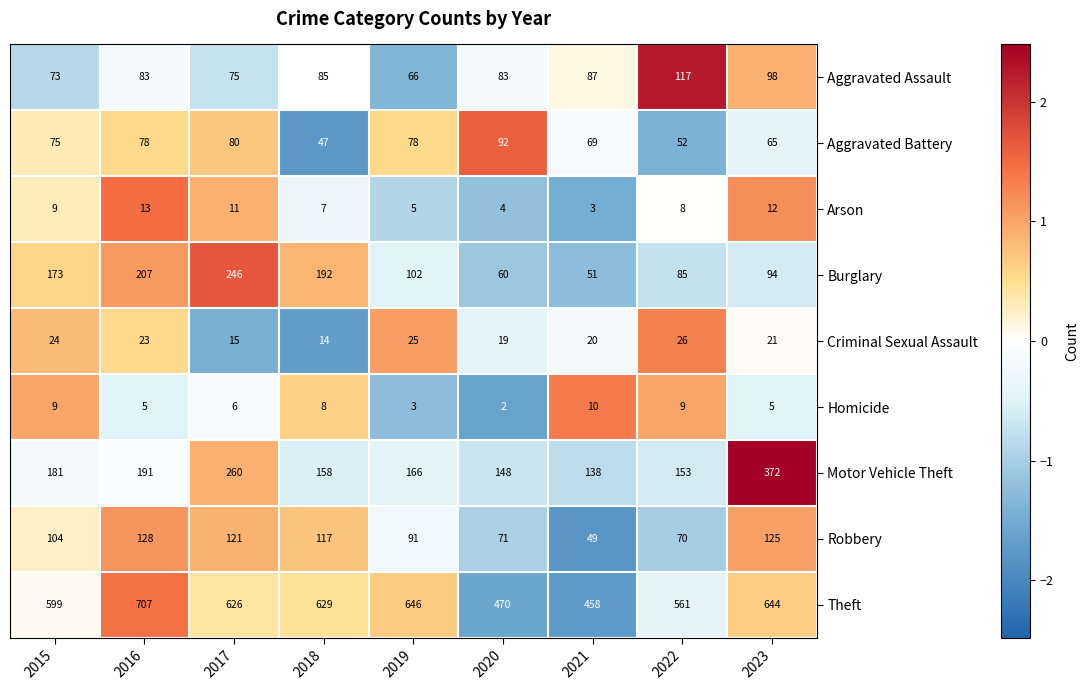

Rank the series at 2017 from lowest to highest value.

Homicide, Arson, Criminal Sexual Assault, Aggravated Assault, Aggravated Battery, Robbery, Burglary, Motor Vehicle Theft, Theft